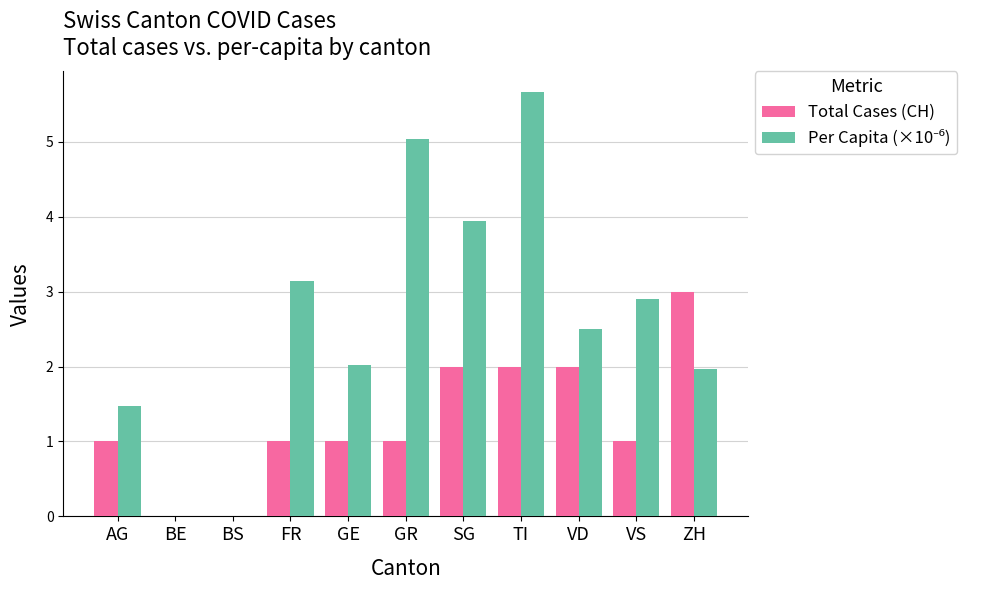

Between GR and TI, which series saw the biggest shift?

Total Cases (CH)